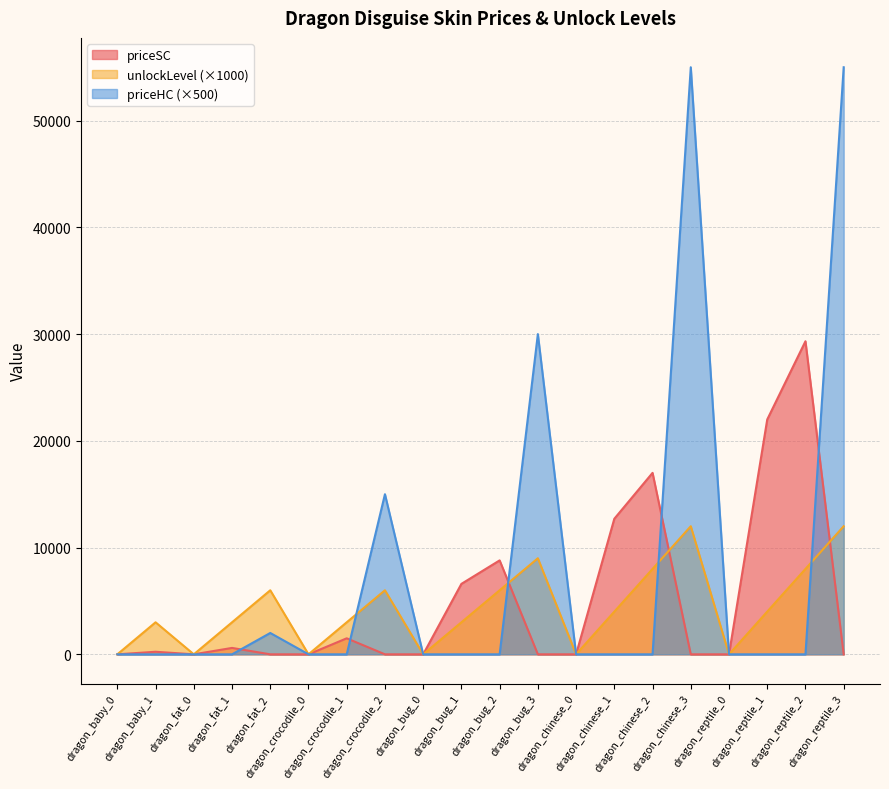

What position from the right is dragon_chinese_2?

6